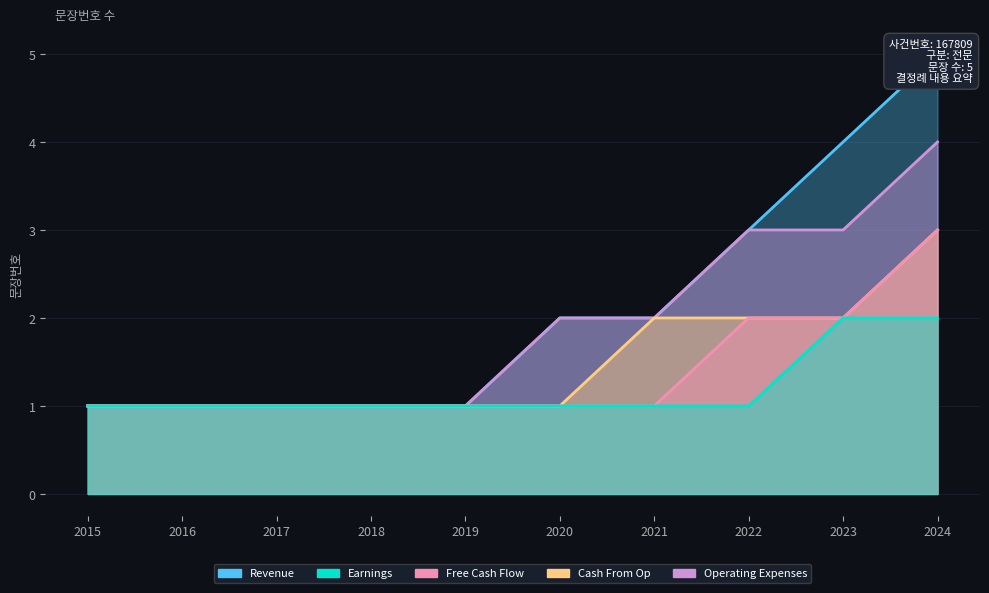

What is the ratio of the value at 1 to the value at 4?

0.4